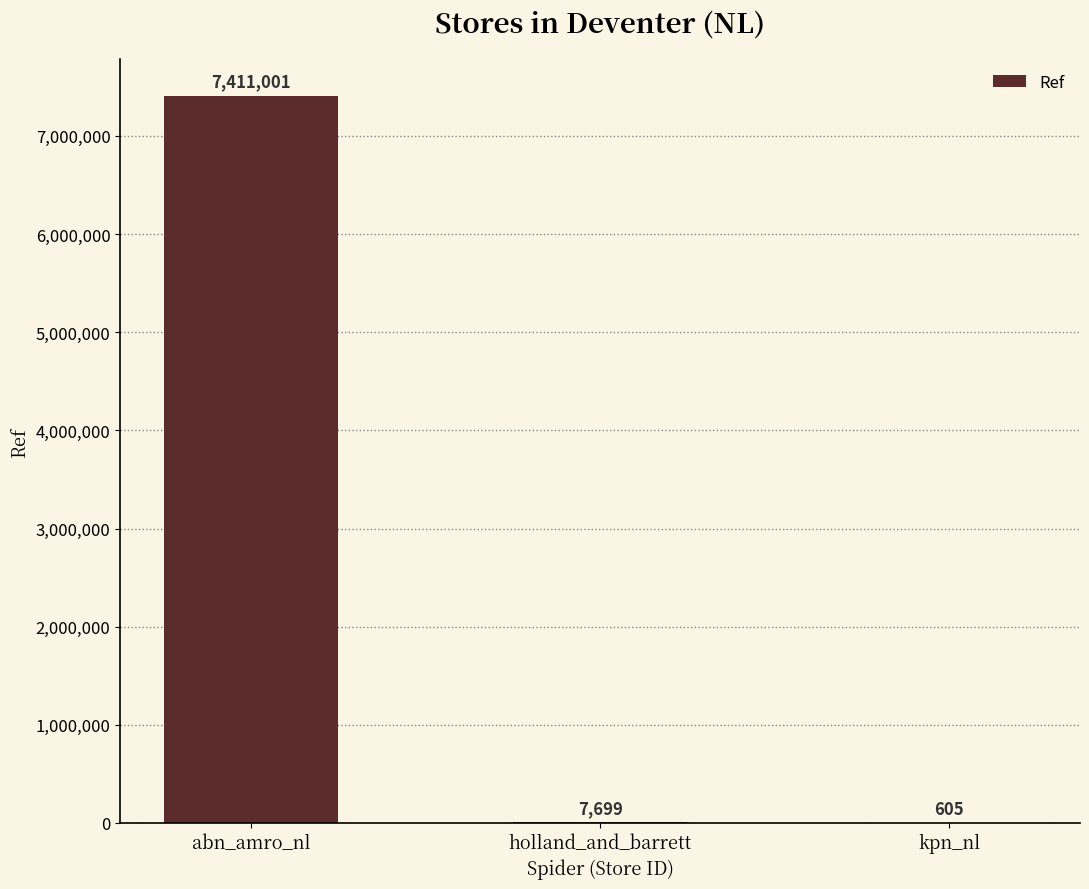

Which category has the highest value across all series?

abn_amro_nl